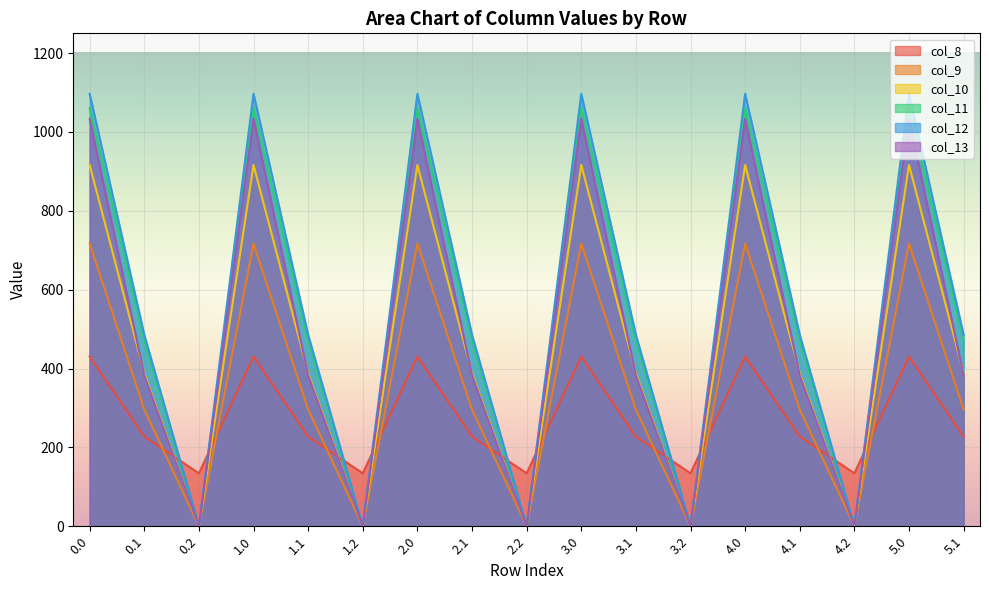

At how many categories does at least one series exceed 695?

6